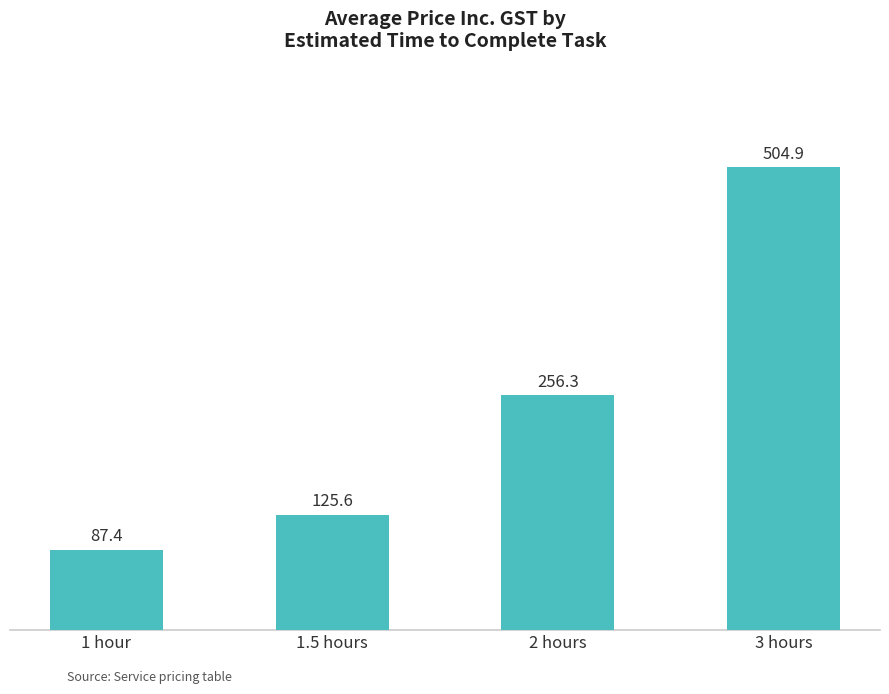

Does the chart contain any negative values?

No